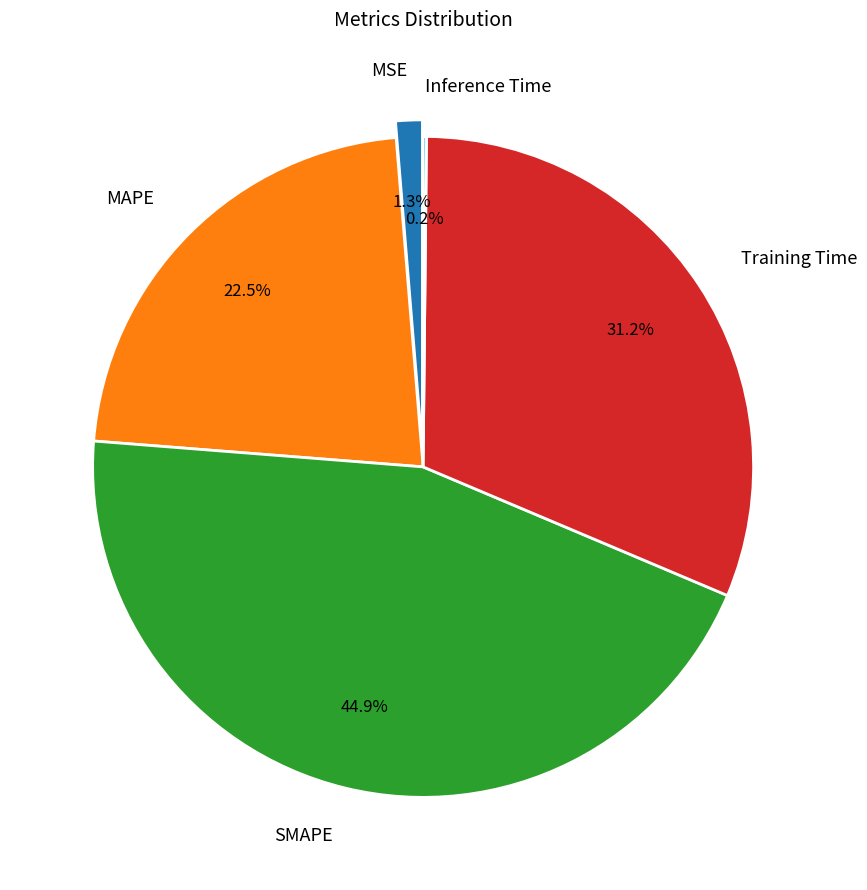

How much of the chart is everything except MAPE?

77.5%